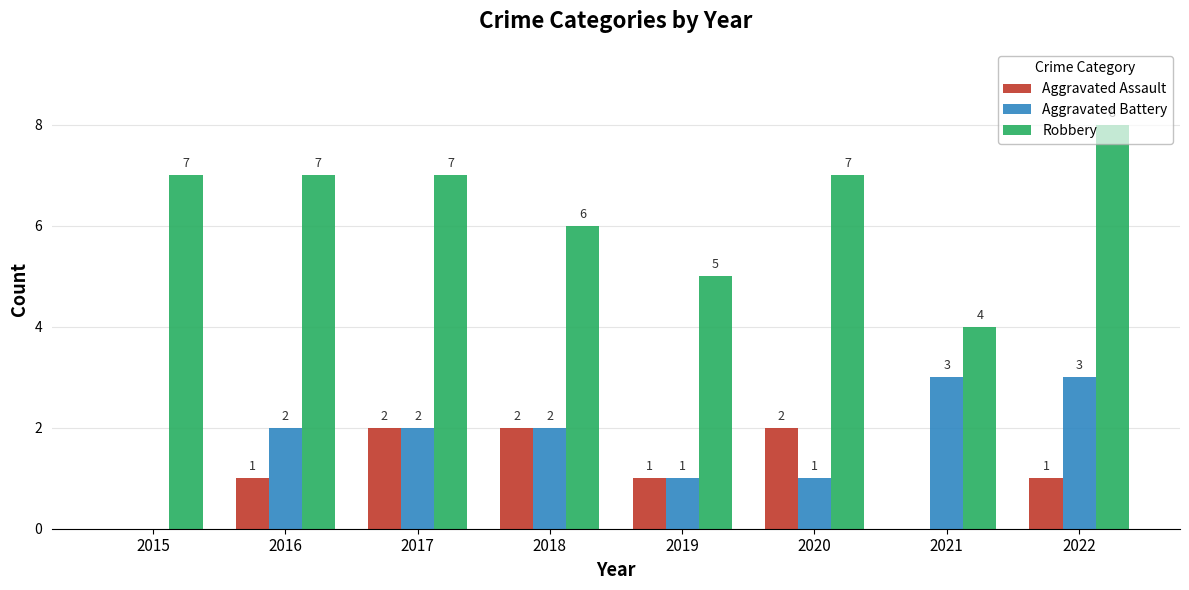

What is the greatest value displayed?

8